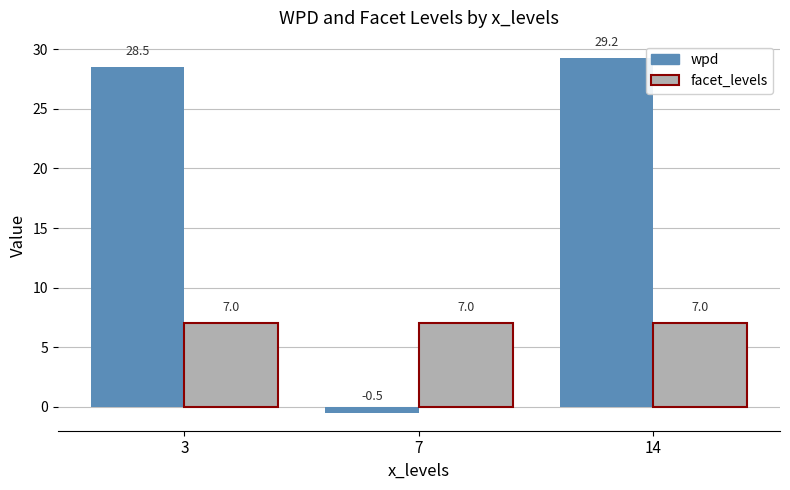

Rank the series by their average value, from highest to lowest.

wpd, facet_levels